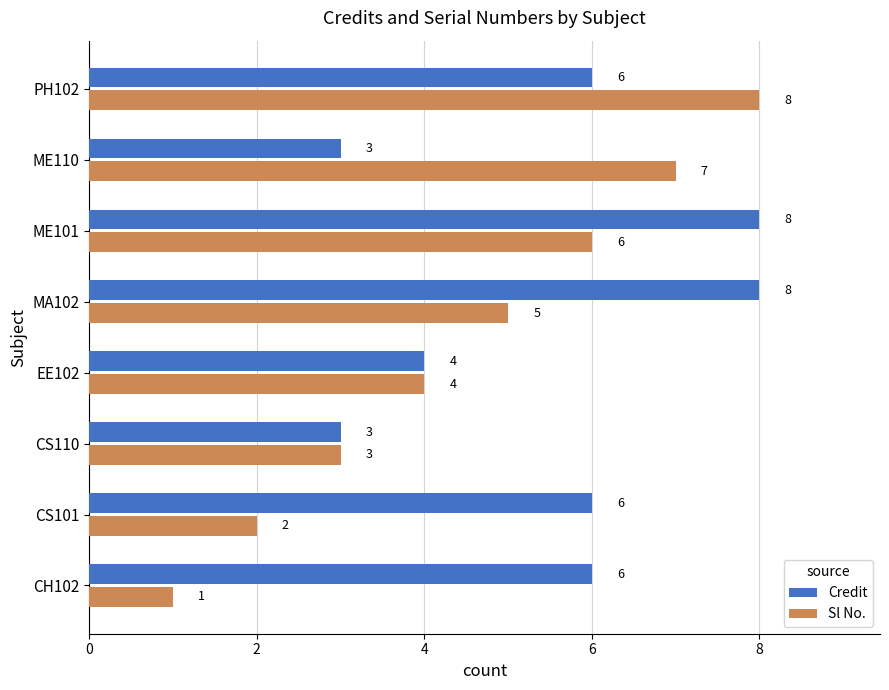

What is the total value across all series at MA102?

13